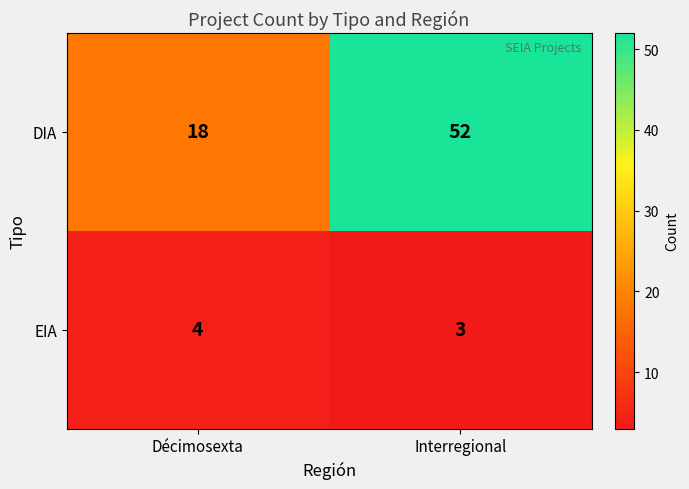

The DIA series shows 18 at Décimosexta. True or false?

True